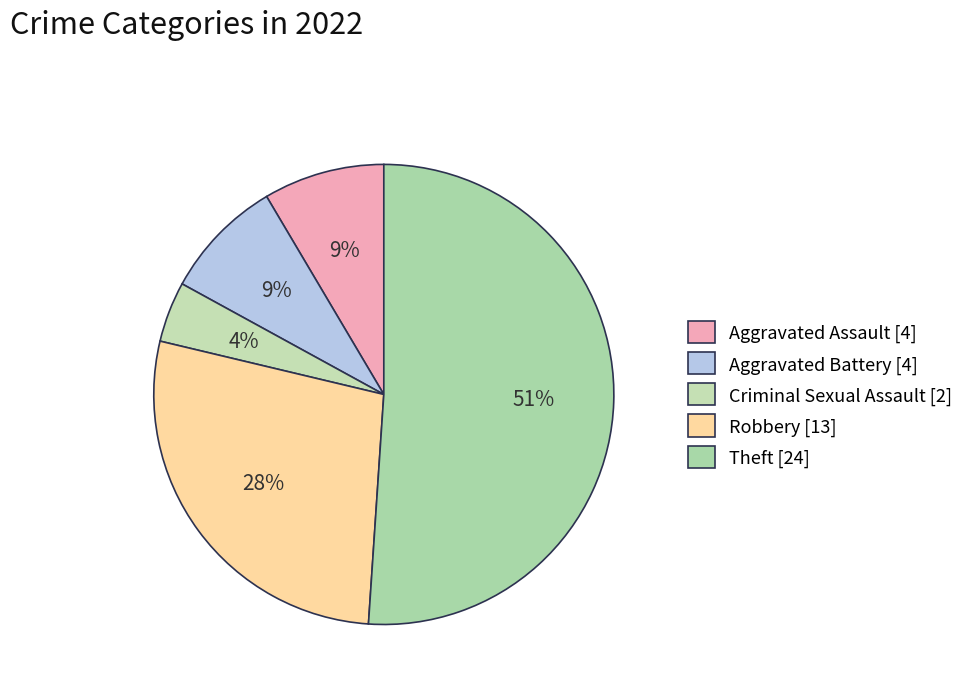

To the nearest percent, what is the combined percentage of Aggravated Battery and Aggravated Assault?

17%